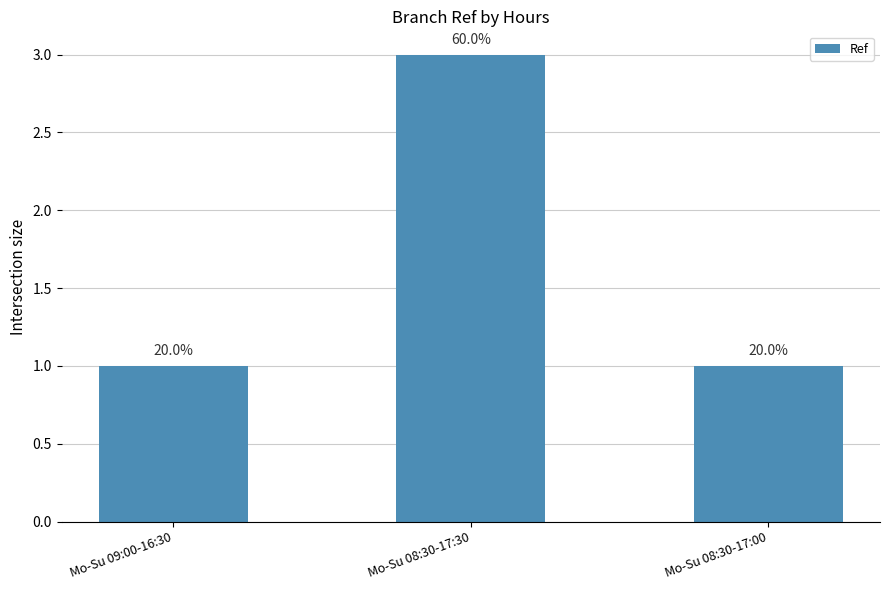

Reading left to right, extract all data points from this chart.

1	3	1